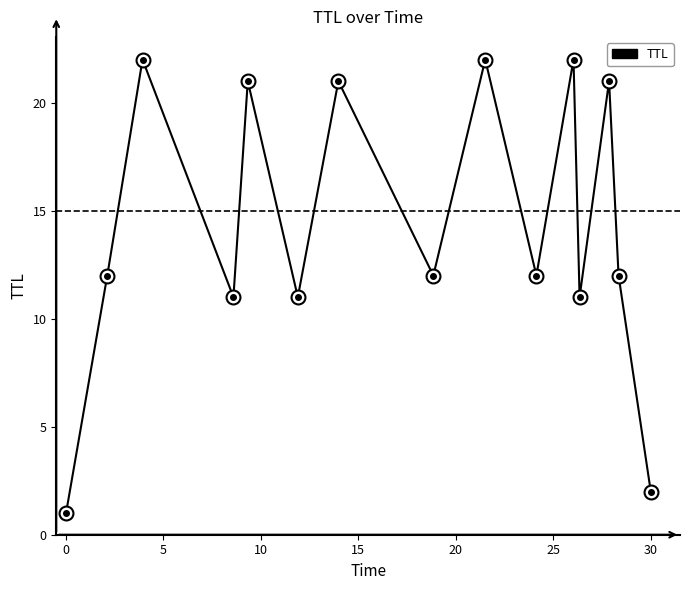

Count the number of categories in the chart.

15